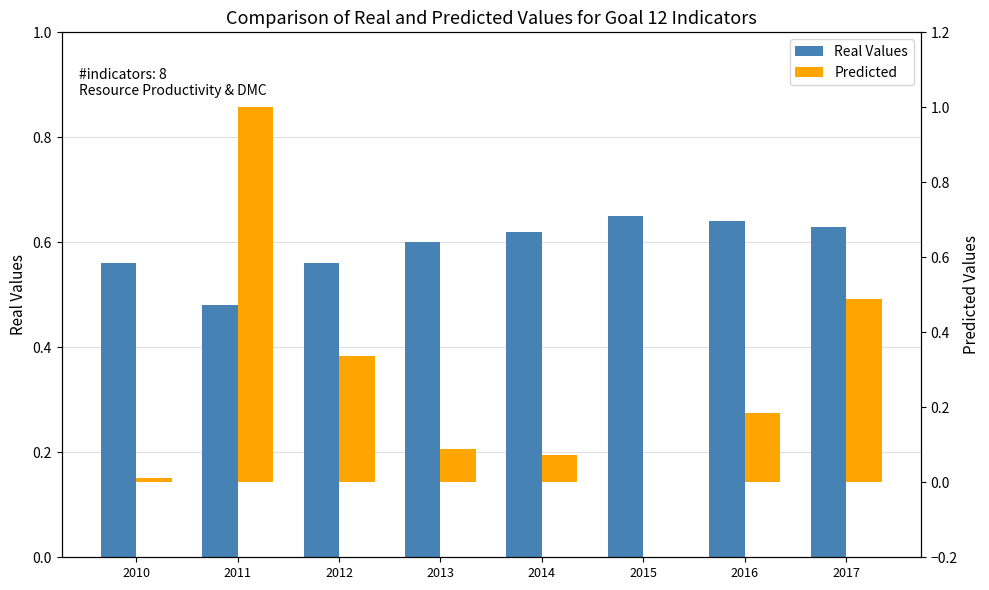

What is the total value across all series at 2012?

0.9